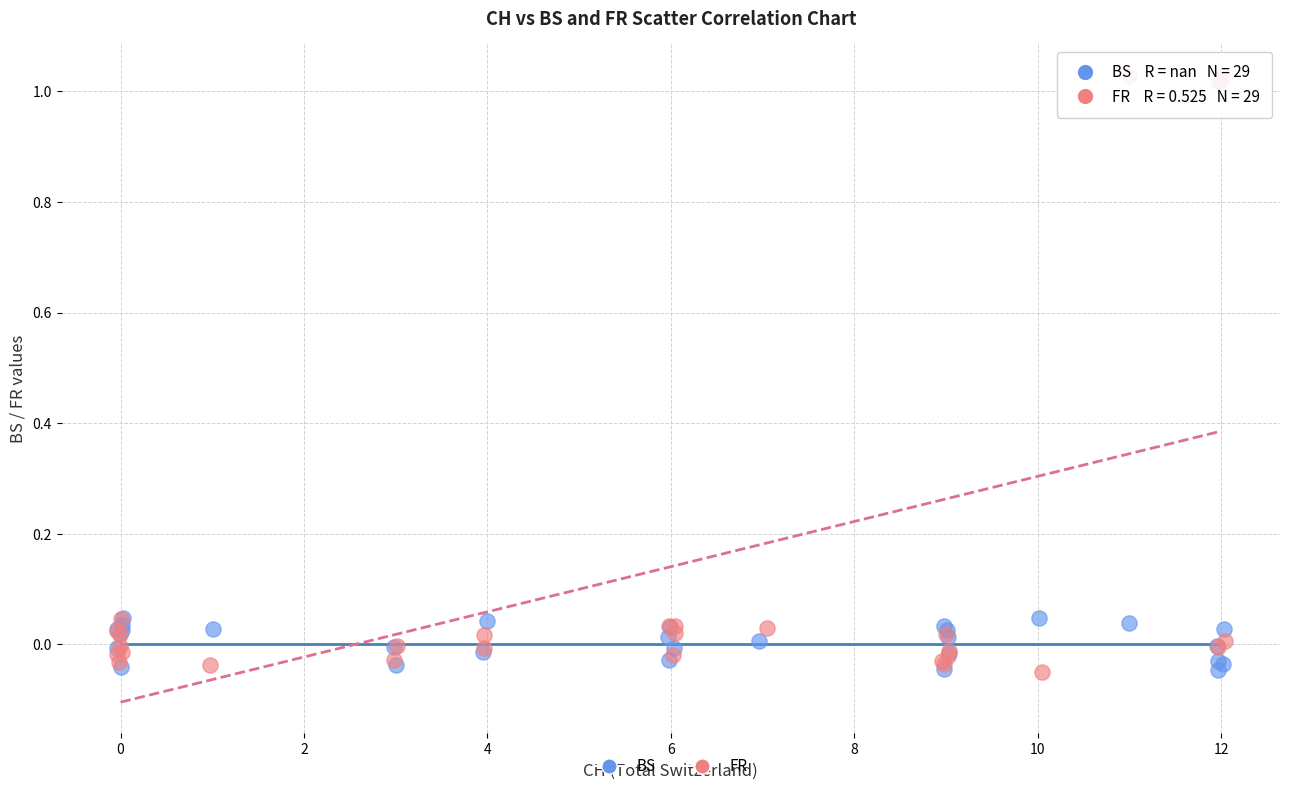

Which series has the largest Y range (max minus min)?

FR